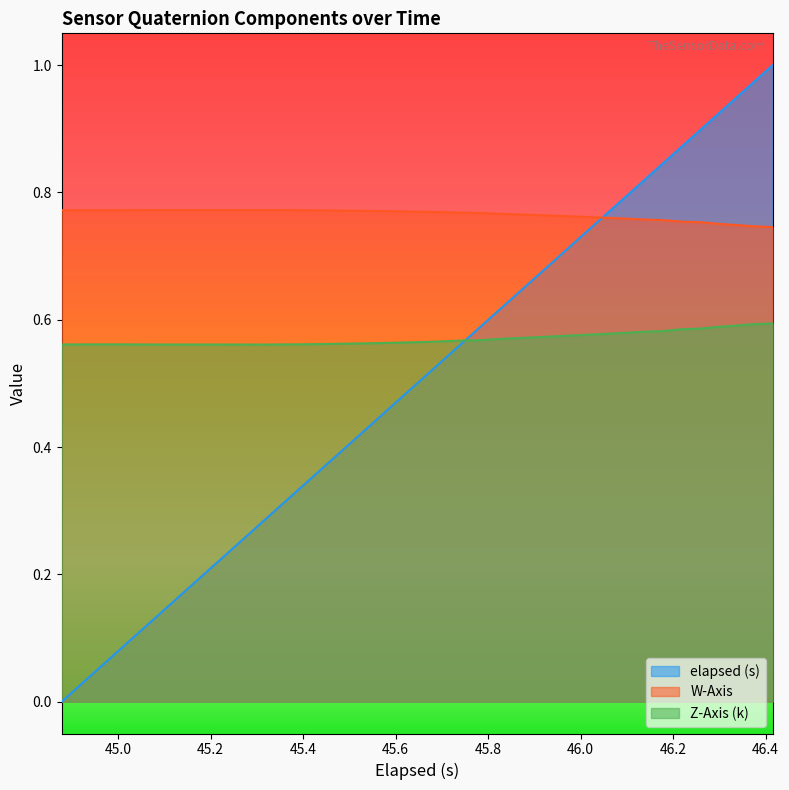

True or false: W-Axis and Z-Axis (k) intersect in this chart.

False